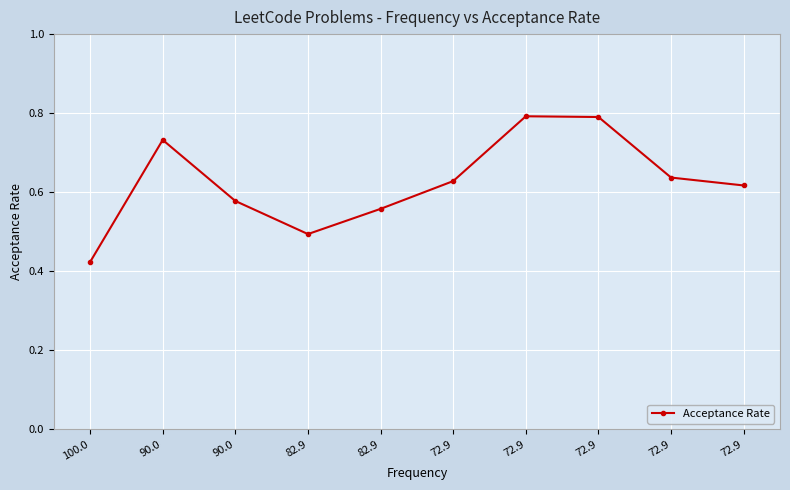

What is the change in value from 100.0 to 90.0?

+0.3